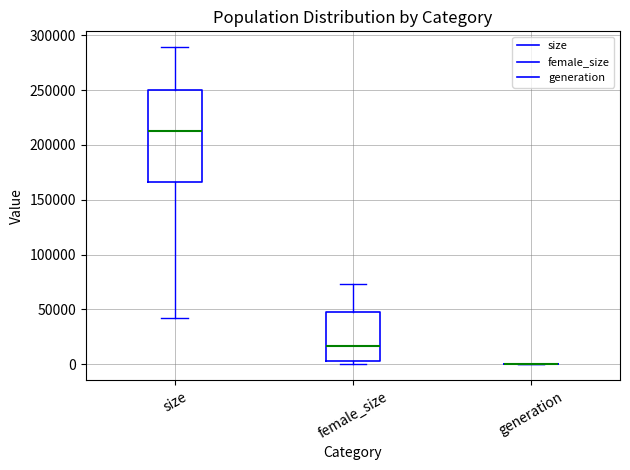

Reading left to right, read every box against the y-axis: the position of its median line, the range the box covers, and the ends of its whiskers. The values are not printed on the chart, so give them approximately, as read against the axis.

size: median 215000, box 165000 to 250000, whiskers 40000 to 290000
female_size: median 15000, box 5000 to 45000, whiskers 0 to 75000
generation: box collapsed to a line at 0, whiskers 0 to 0